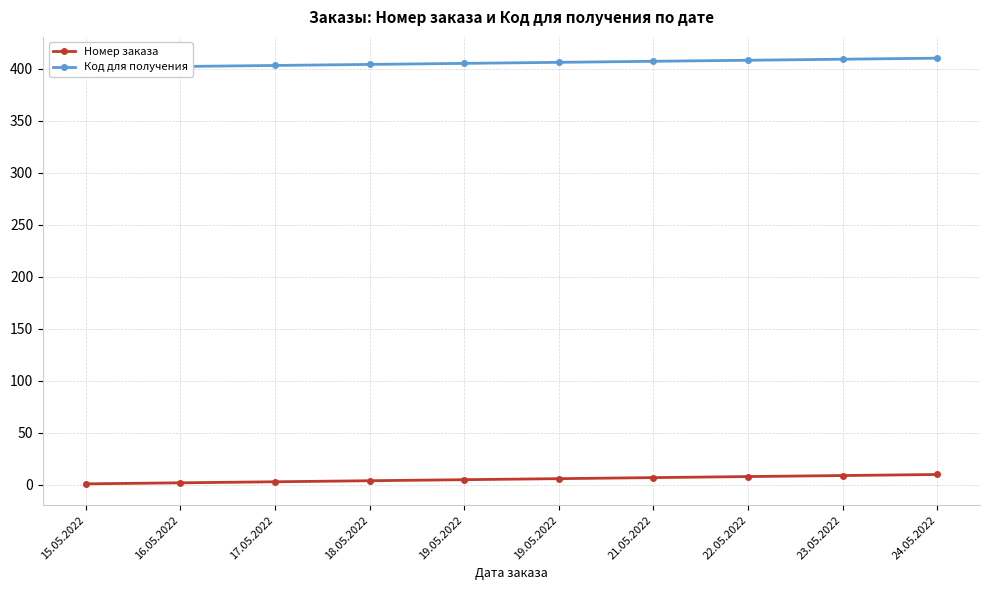

What is the difference between the Номер заказа values at 17.05.2022 and 19.05.2022?

2